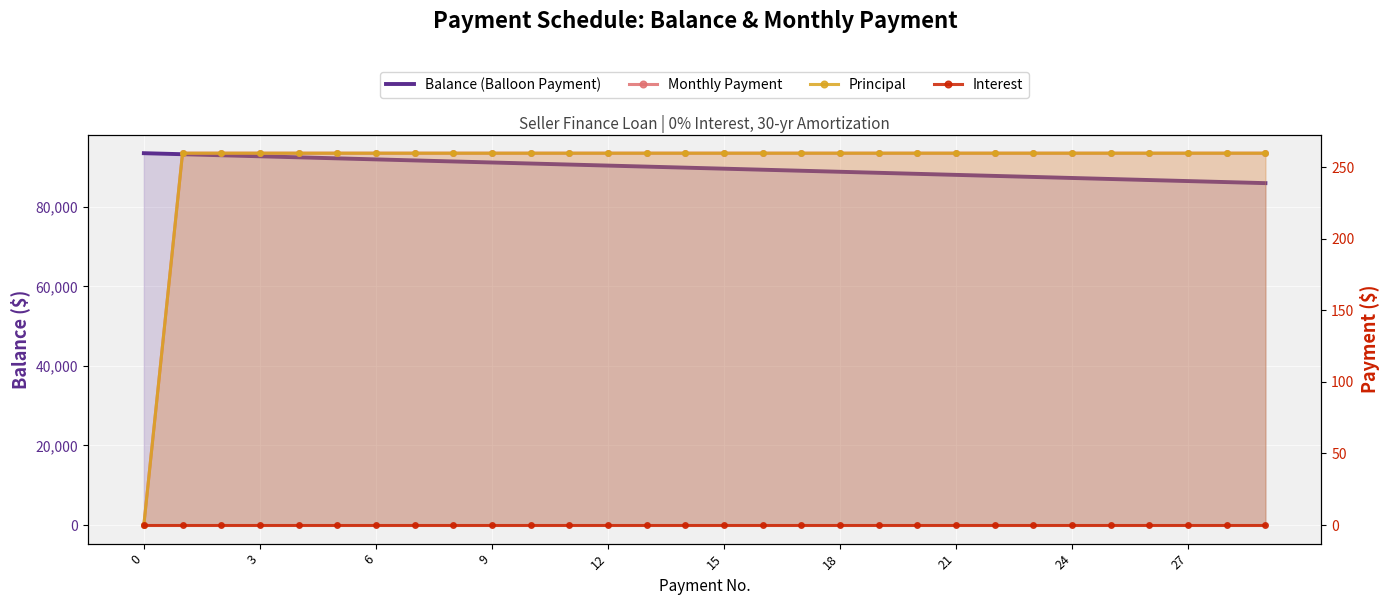

True or false: Balance (Balloon Payment) and Monthly Payment cross at least once.

False